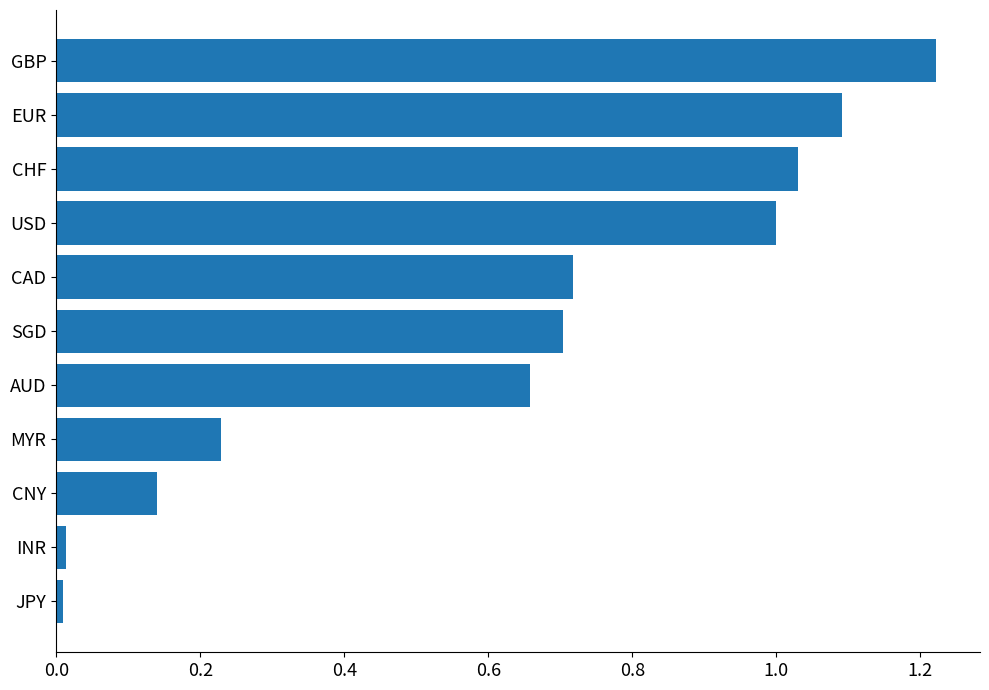

What is the change in value from MYR to CAD?

+0.5